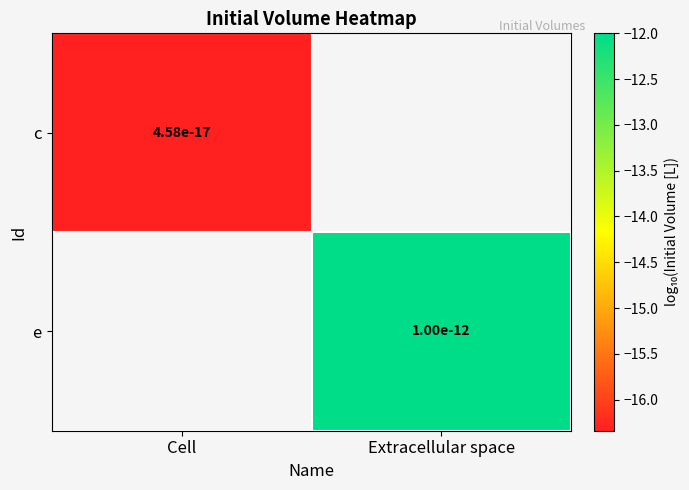

Is it true that c equals 0.0 at Cell?

True